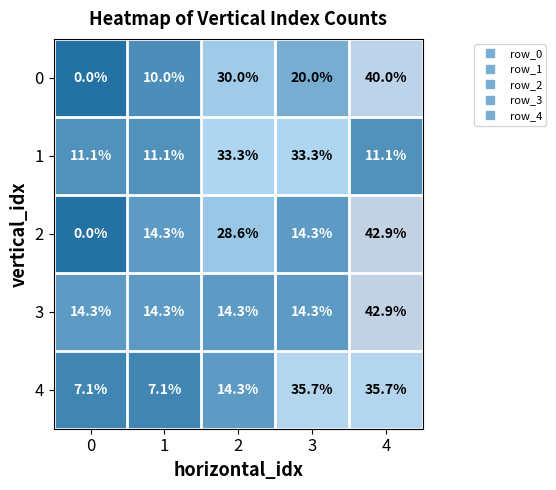

The 2 series shows 0.0 at 0. True or false?

True